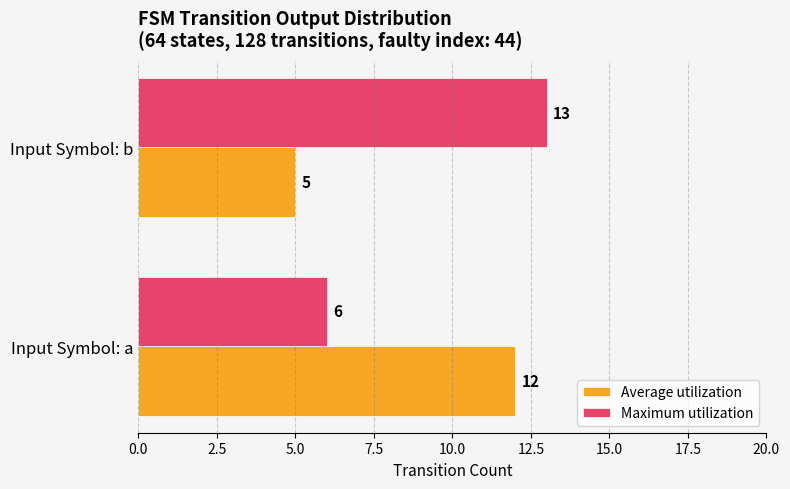

What is the smallest value displayed?

5